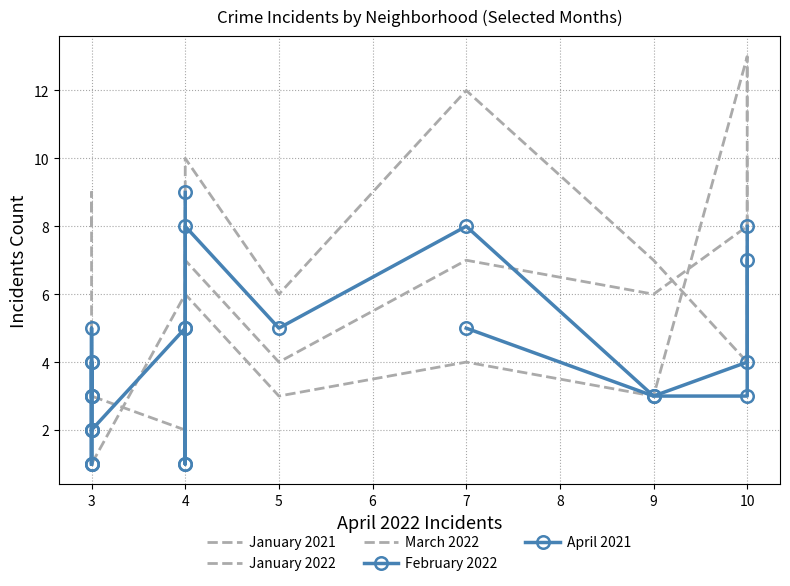

Is the value of January 2022 at 3 greater than the value of February 2022 at 3?

No